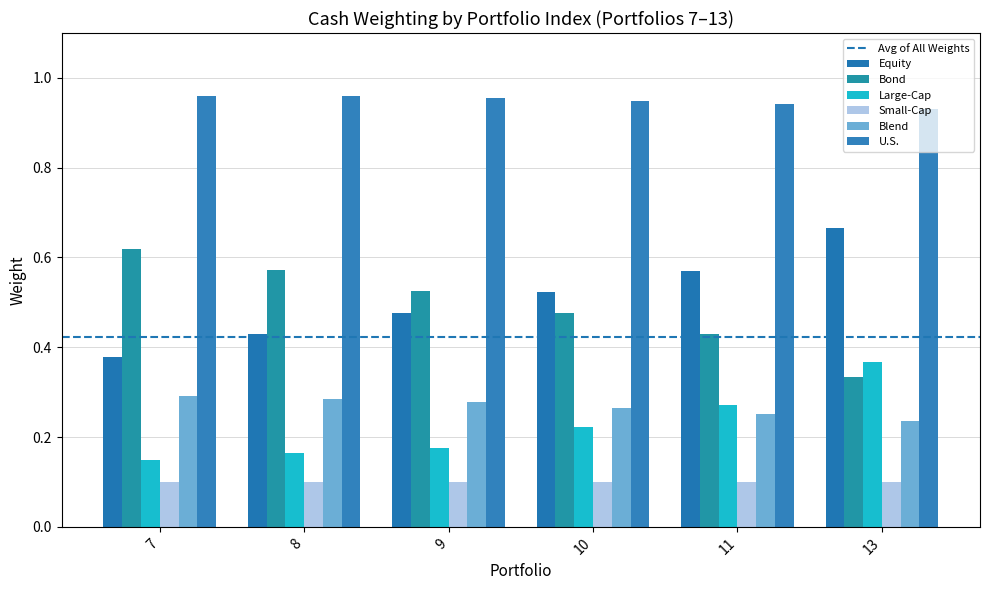

Rank the categories by Large-Cap value from highest to lowest.

13, 11, 10, 9, 8, 7